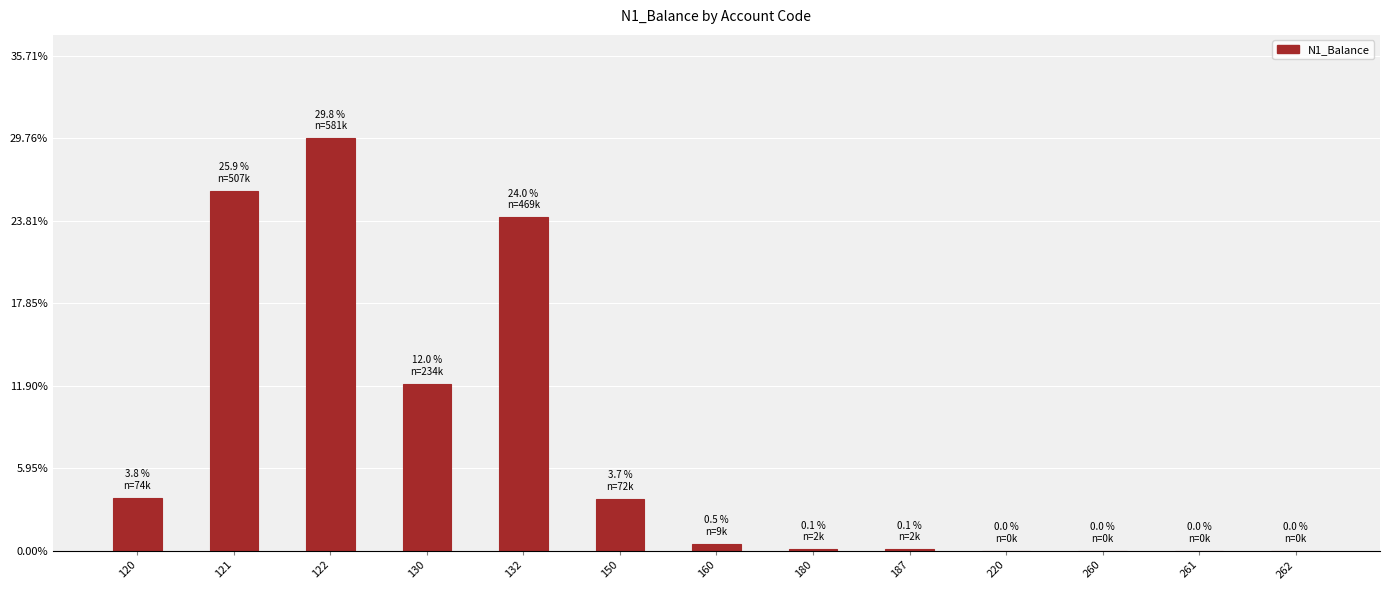

What is the average value?

150415.1